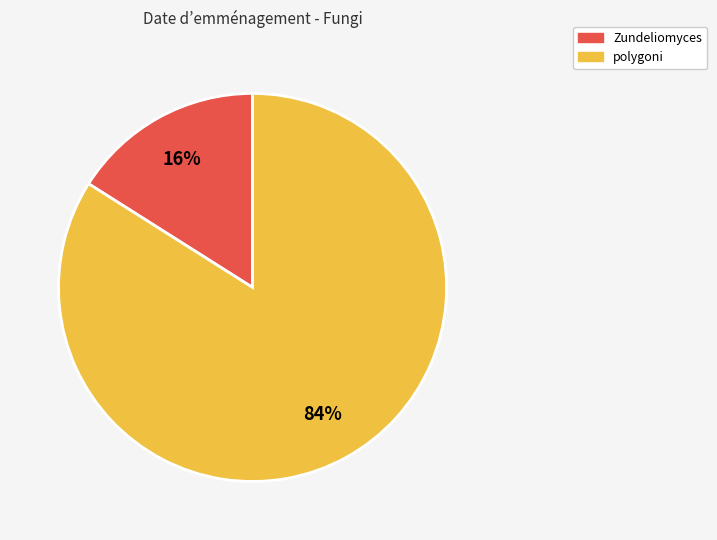

To the nearest percent, what portion does polygoni represent?

84%